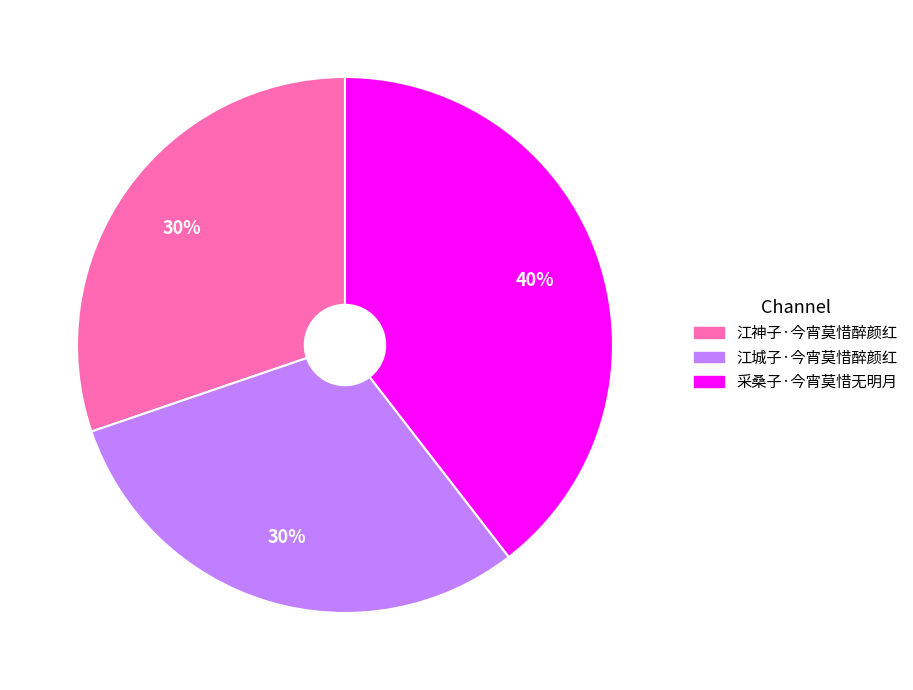

To the nearest percent, what is the average slice percentage?

33%